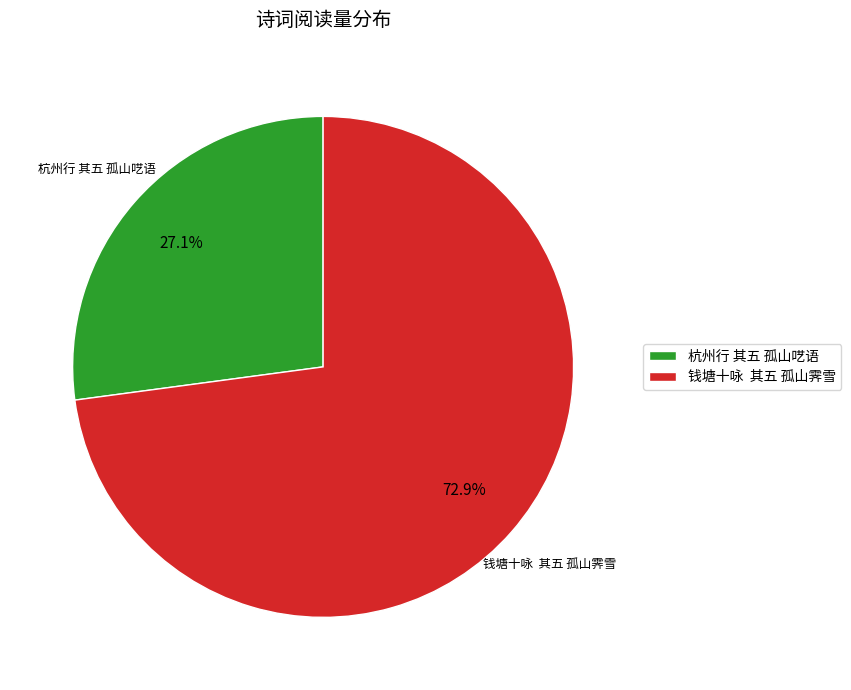

How many segments does this pie chart have?

2